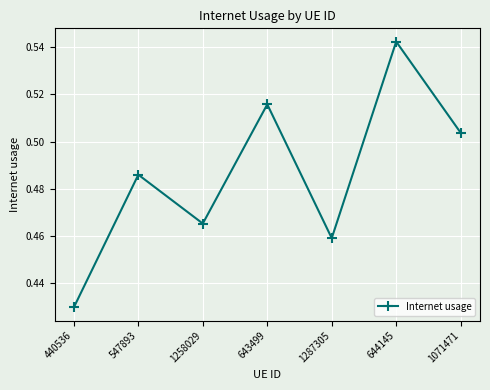

True or false: the data has more than 1 interior local peaks.

True